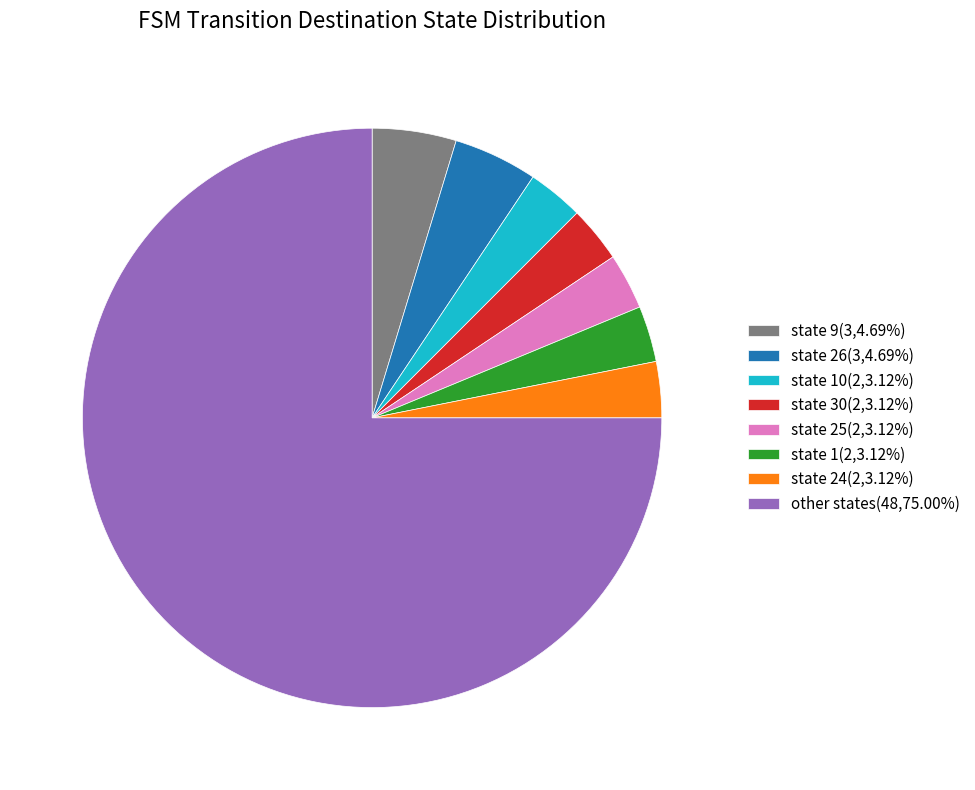

Is the sum of state 30(2,3.12%) and state 26(3,4.69%) greater than half?

No